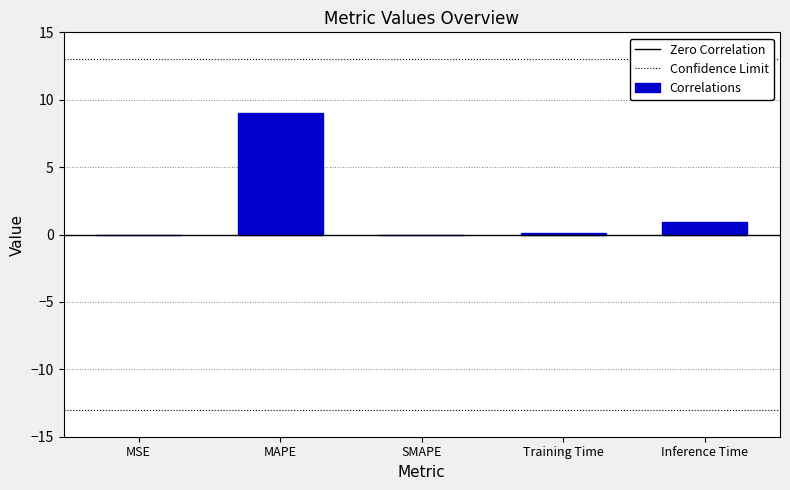

The chart shows a value of 12.1 at MAPE. True or false?

False